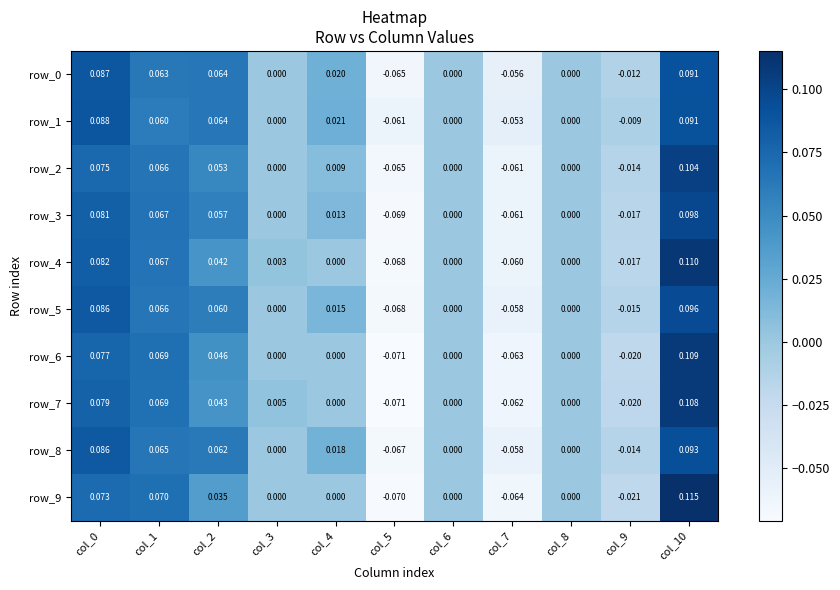

What is the sum of all row_4 values?

0.2